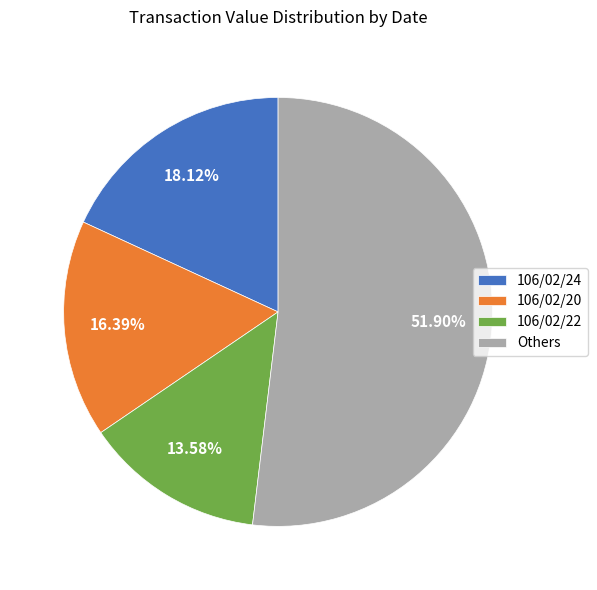

Is Others the majority of the pie?

Yes